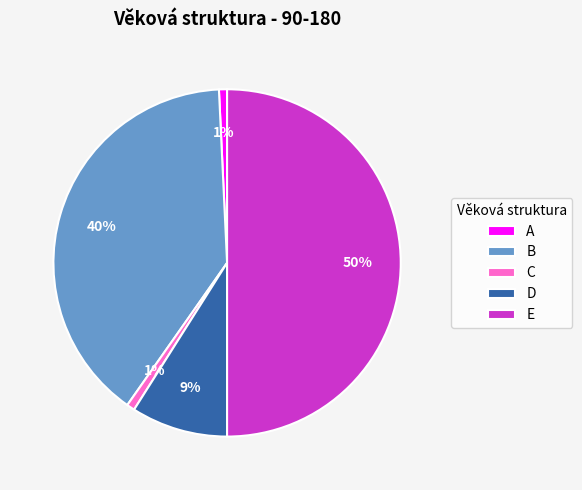

Is it true that B is 26% of the pie?

False